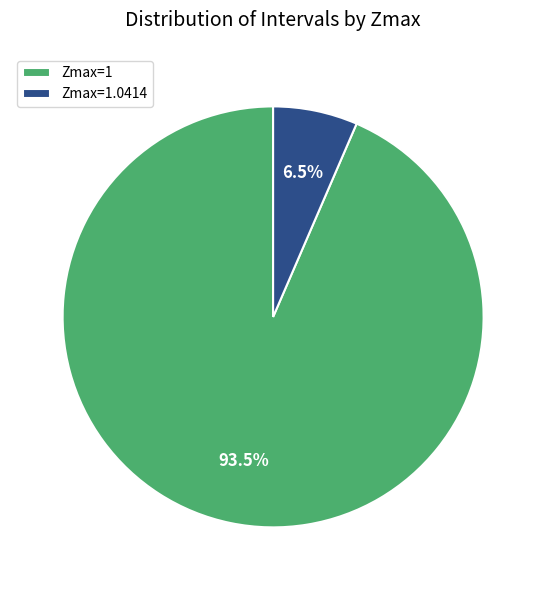

Which has a higher value, Zmax=1.0414 or Zmax=1?

Zmax=1